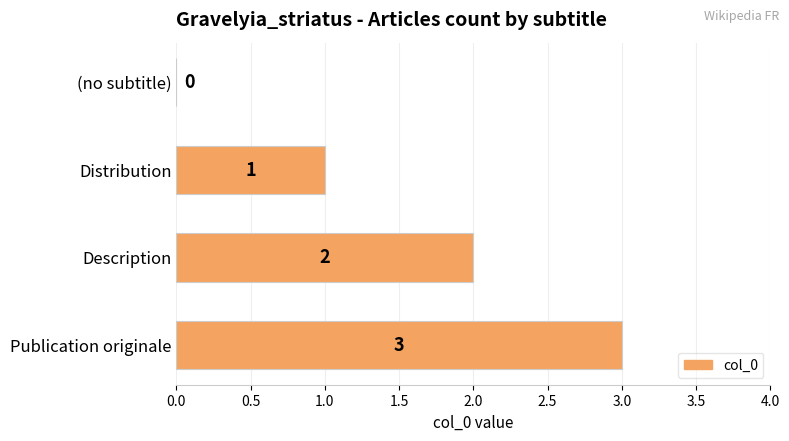

What is the change in value from (no subtitle) to Description?

+2